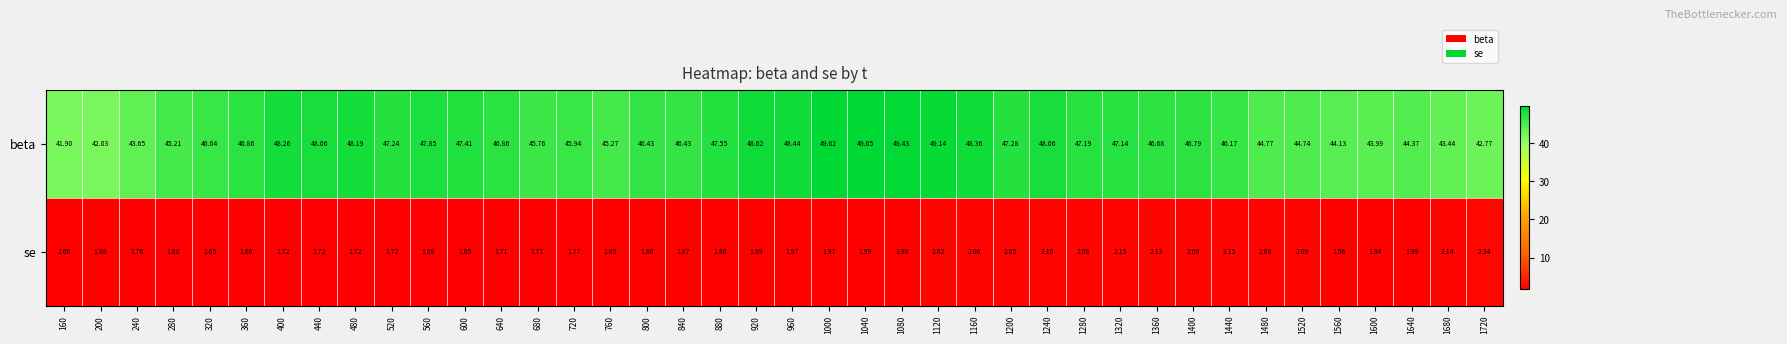

At 200, list the series in order from smallest to largest.

se, beta